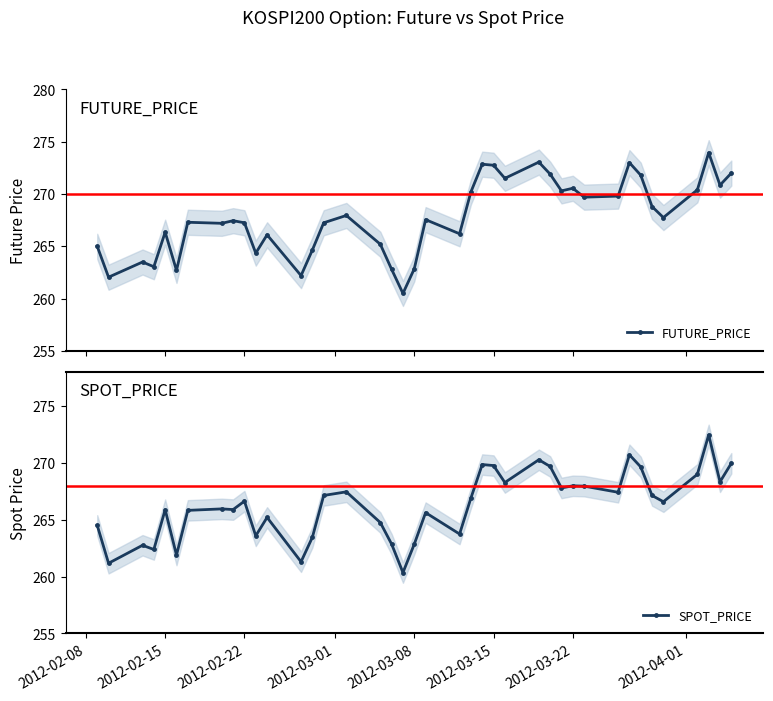

True or false: FUTURE_PRICE has more than 2 interior local peaks.

True